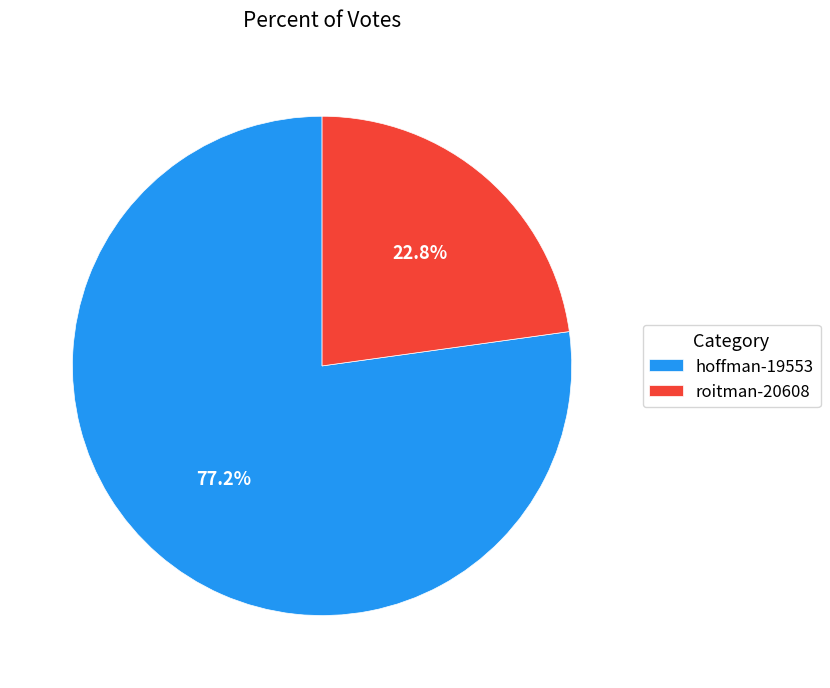

How many slices are in this pie chart?

2